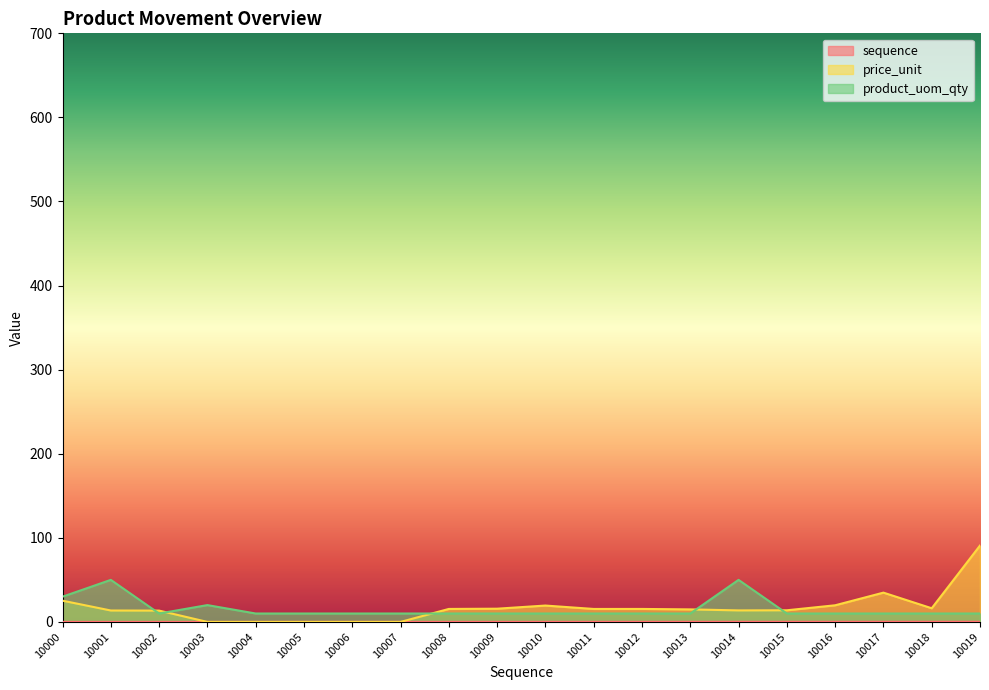

List the series in order of their peak value, lowest first.

sequence, product_uom_qty, price_unit